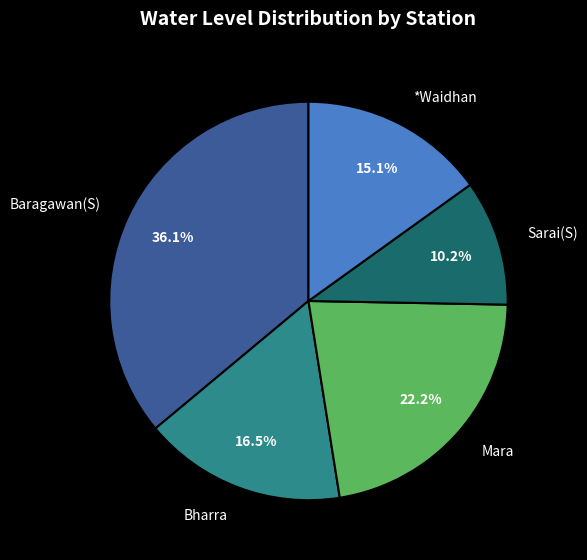

Between *Waidhan and Bharra, which is larger?

Bharra